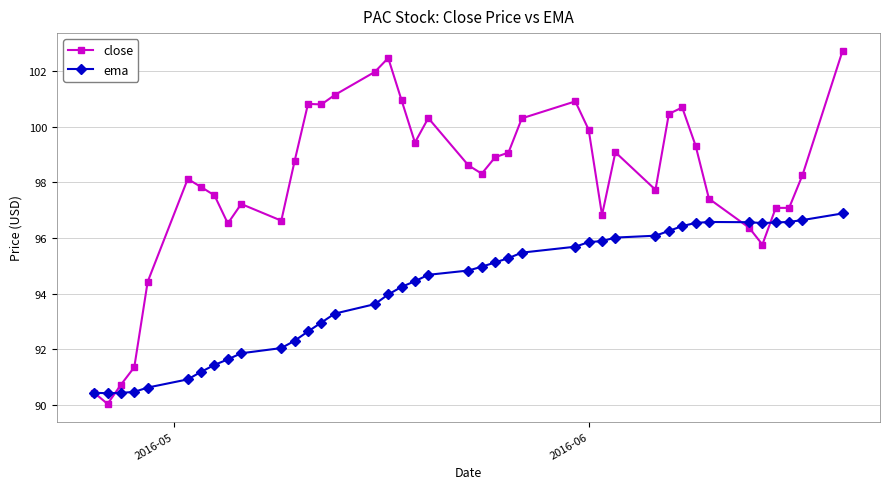

What is the smallest value displayed?

90.0